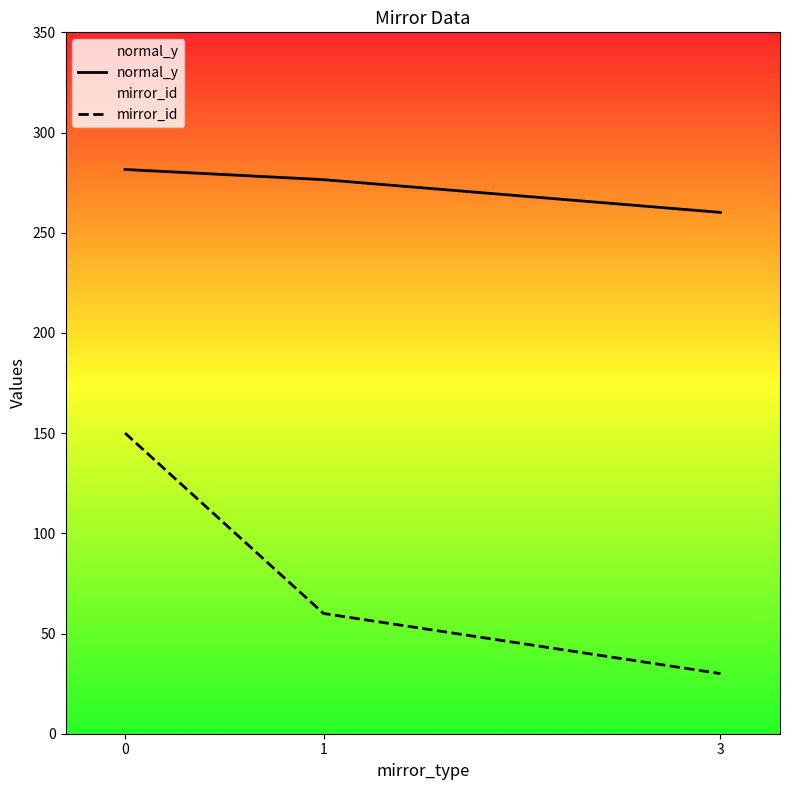

What is the sum of the mirror_id values at 0 and 1?

210.0